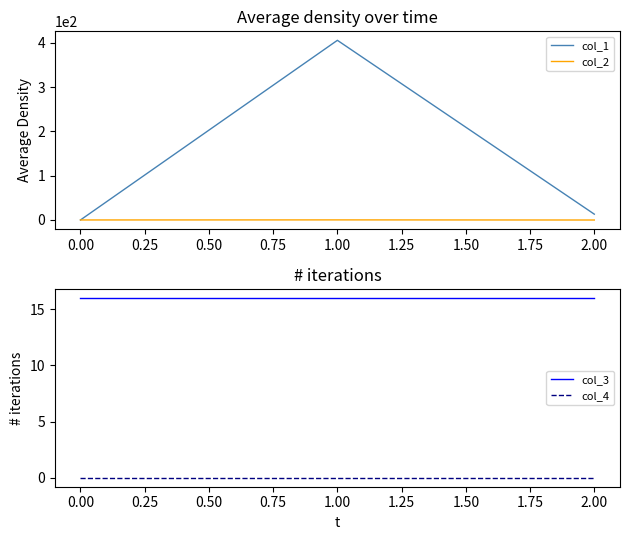

True or false: col_4 has a value of 0 at 1.00.

True